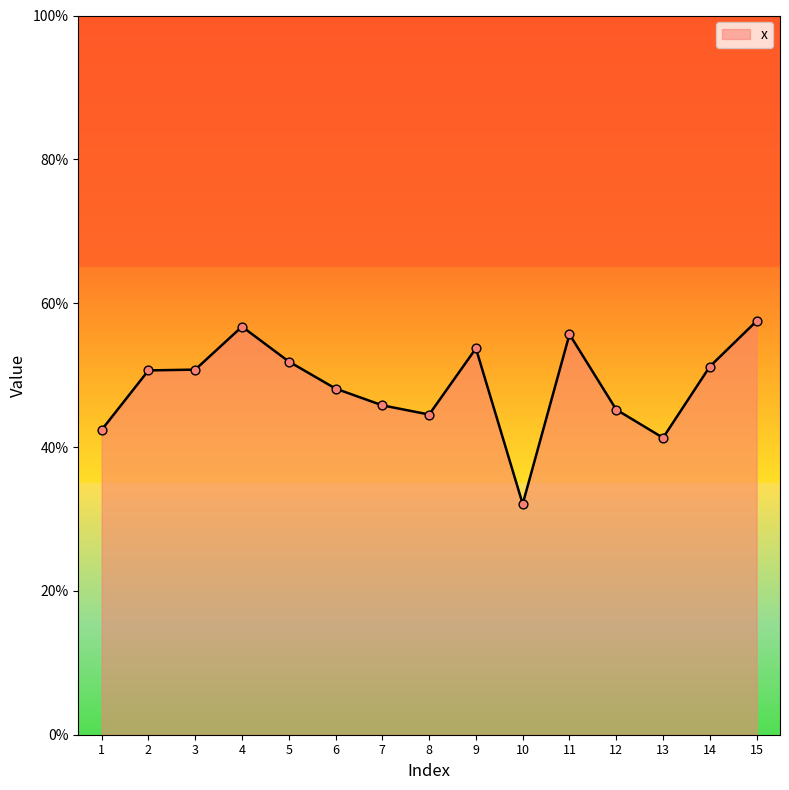

What is the change in value from 2 to 10?

-0.2